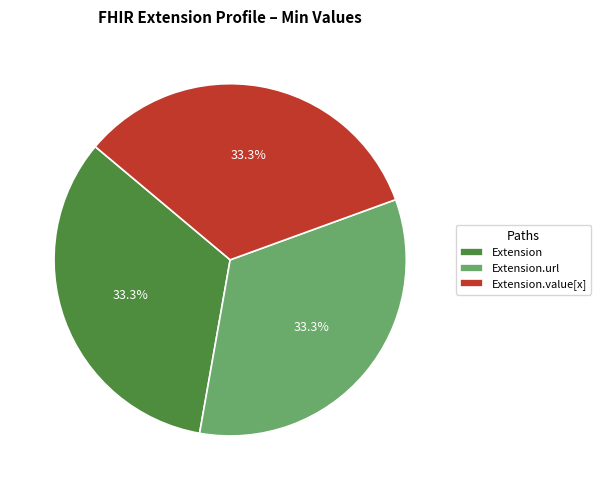

Is there a majority slice in this chart?

No